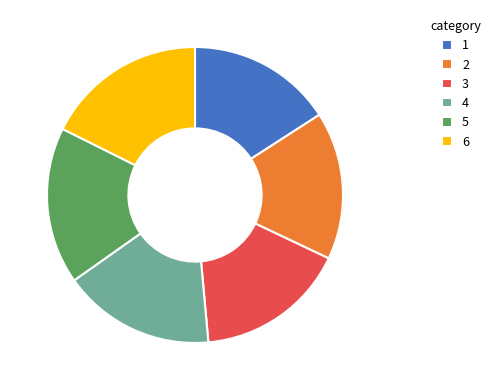

True or false: 3 accounts for 17% of the total.

True